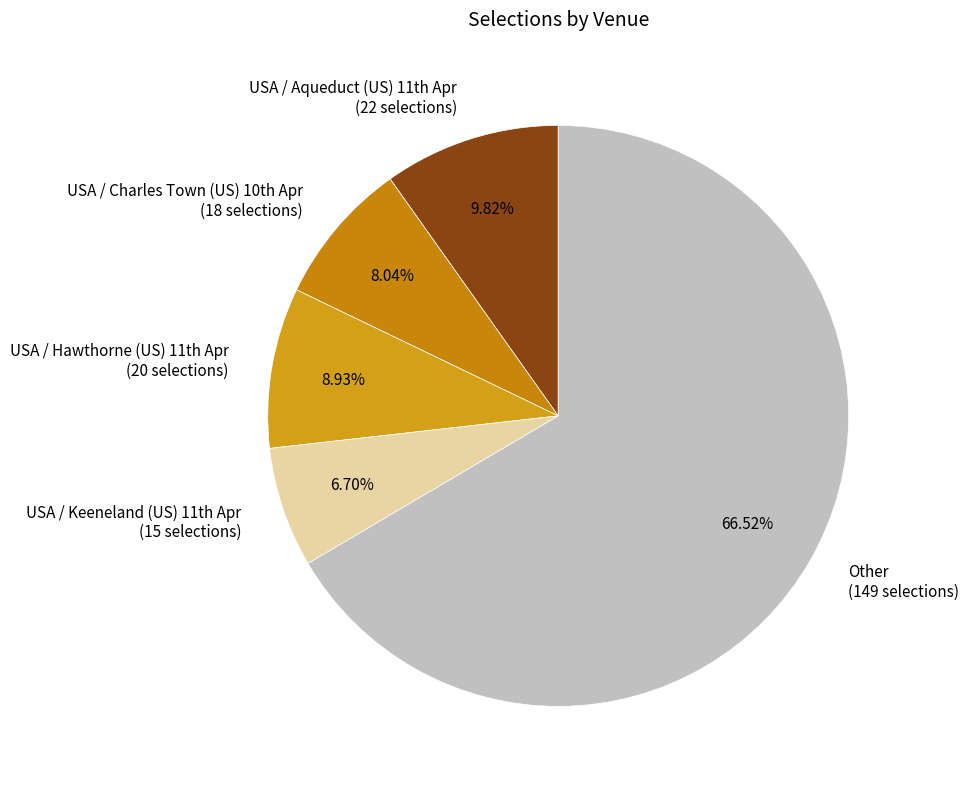

Which category has the smallest portion of the pie?

USA / Keeneland (US) 11th Apr